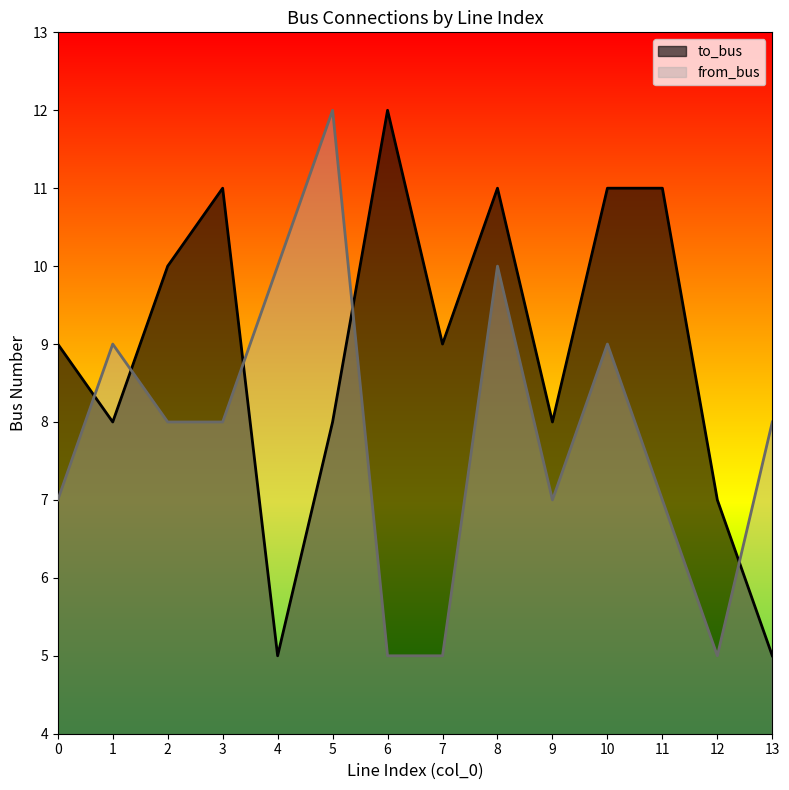

Between 4 and 12, which is larger?

12